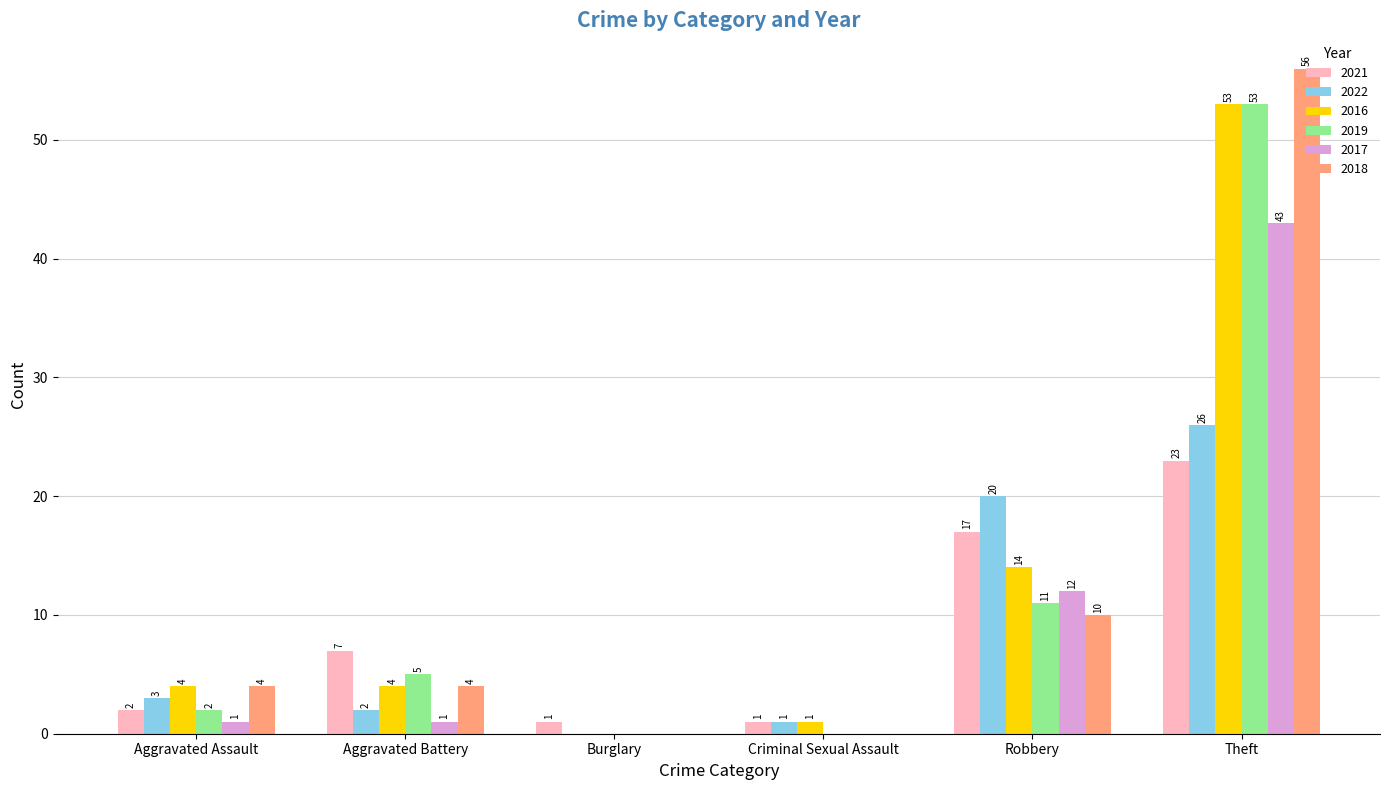

Which series changed the most between Burglary and Robbery?

2022